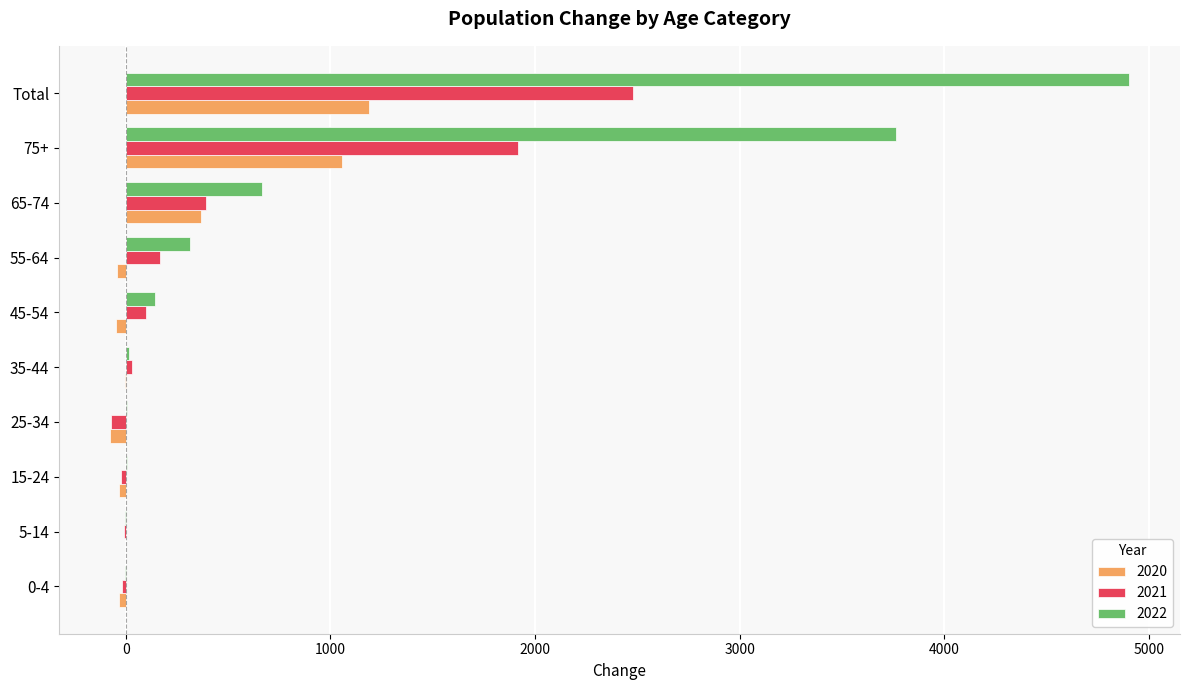

Count the number of data series in this chart.

3